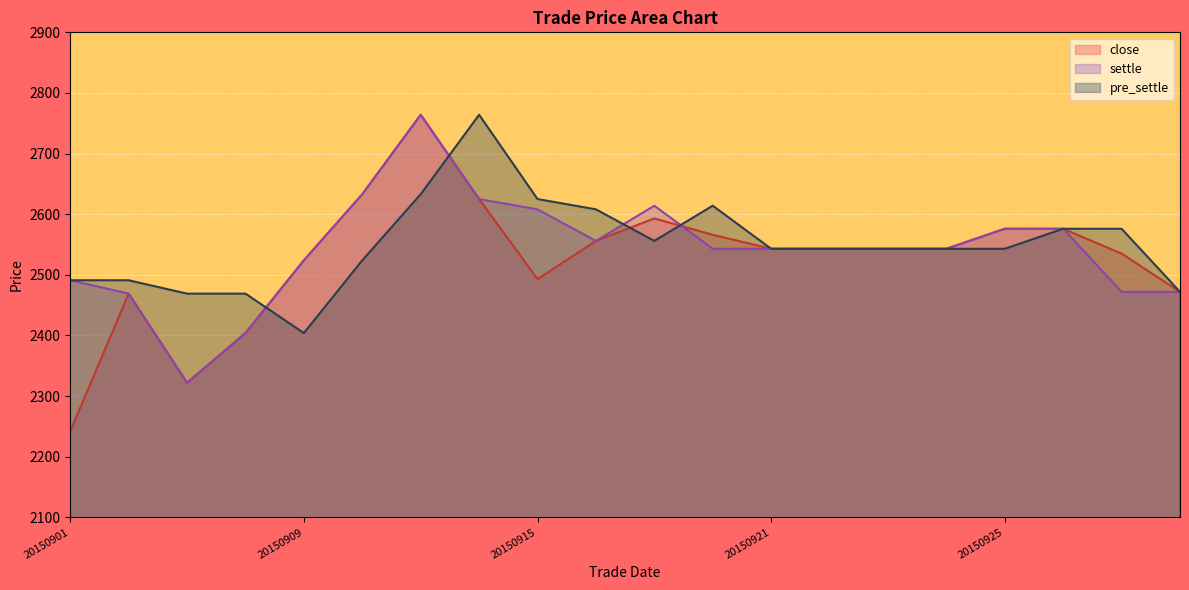

Where do close and settle first cross each other?

20150917 and 20150918